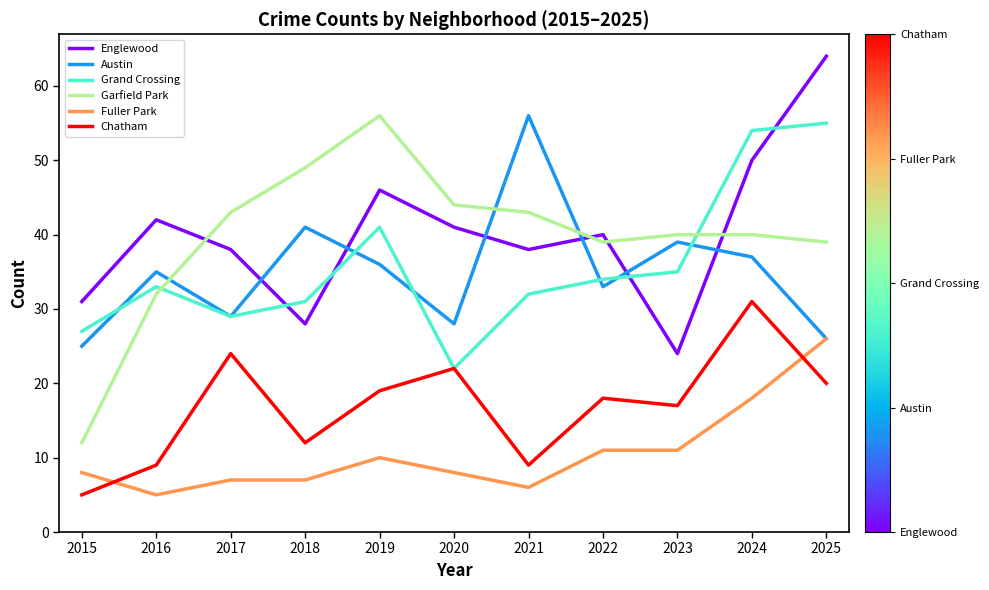

Which category has the highest value in the Chatham series?

2024